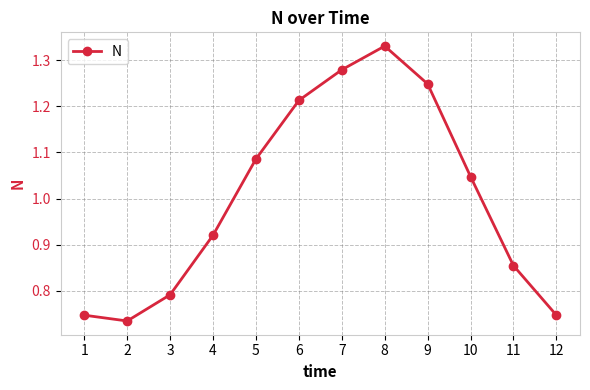

What is the difference between the values at 10 and 9?

0.2